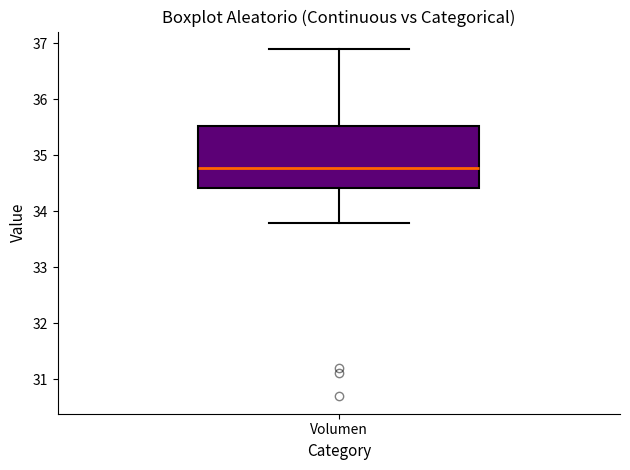

Read this box plot against the y-axis: the position of the median line, the range covered by the box, and the ends of both whiskers. The values are not printed on the chart, so give them approximately, as read against the axis.

median 34.8, box 34.4 to 35.5, whiskers 33.8 to 36.9